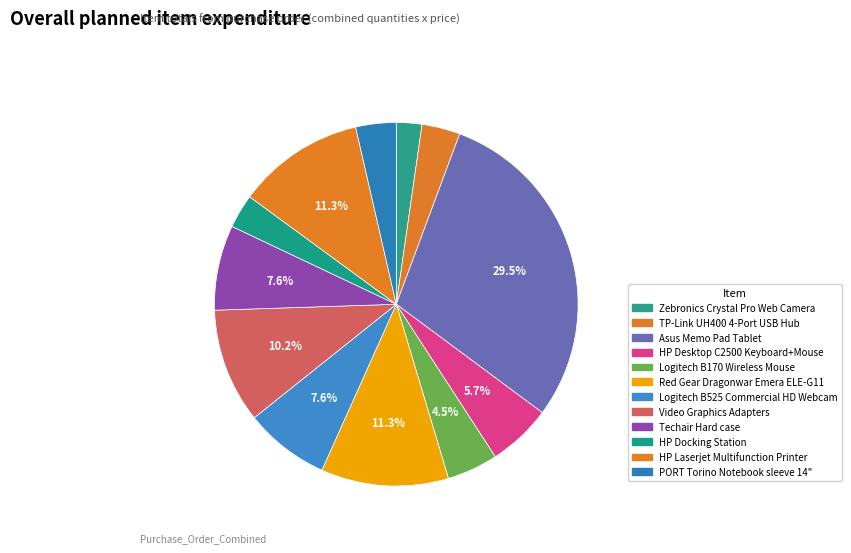

Which has a higher value, HP Desktop C2500 Keyboard+Mouse or HP Docking Station?

HP Desktop C2500 Keyboard+Mouse